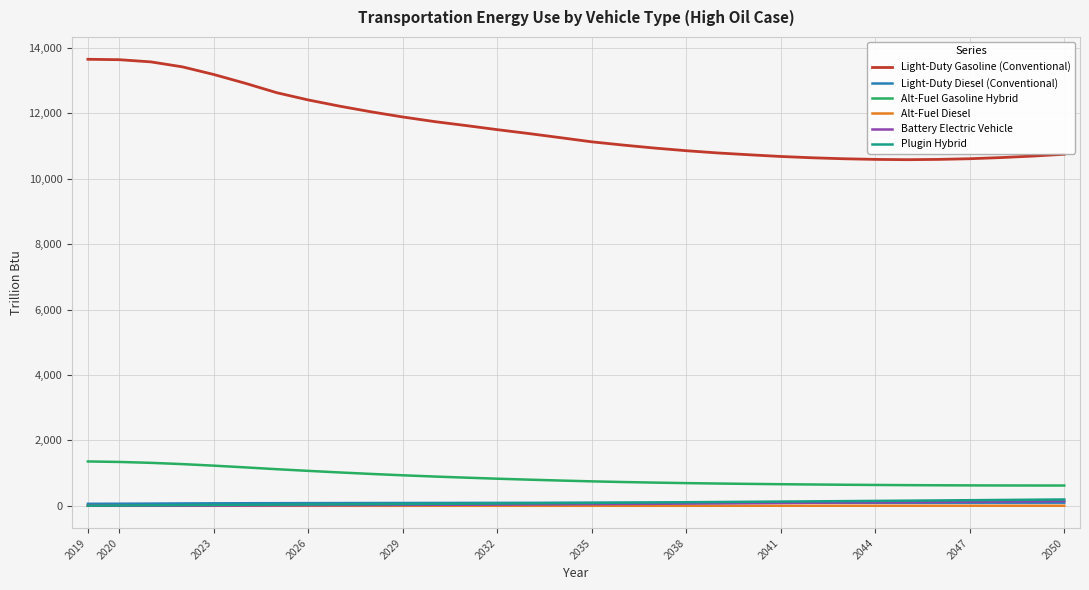

What is the maximum value shown in the chart?

13649.7